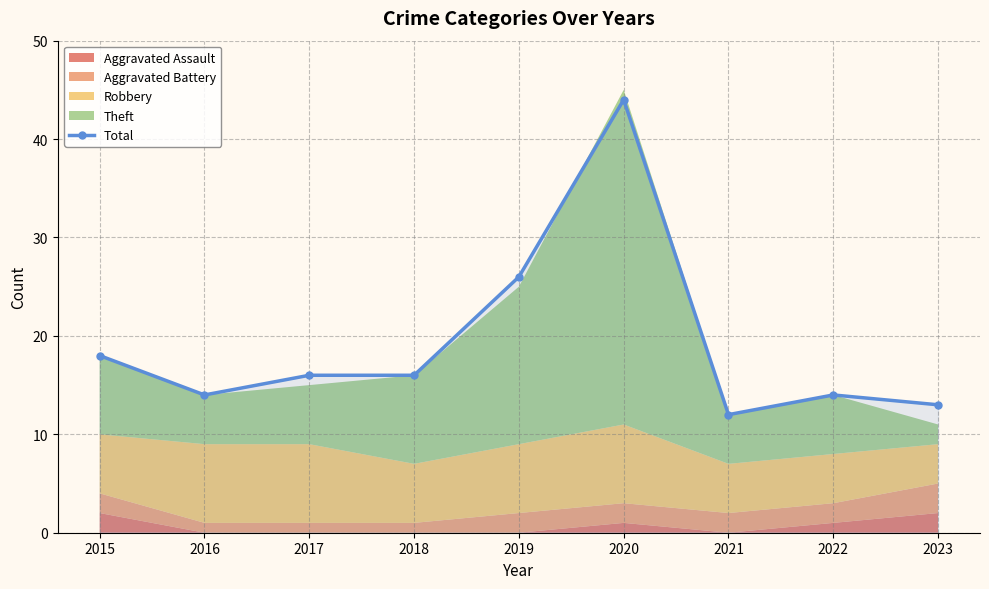

Where is the first local maximum?

2020